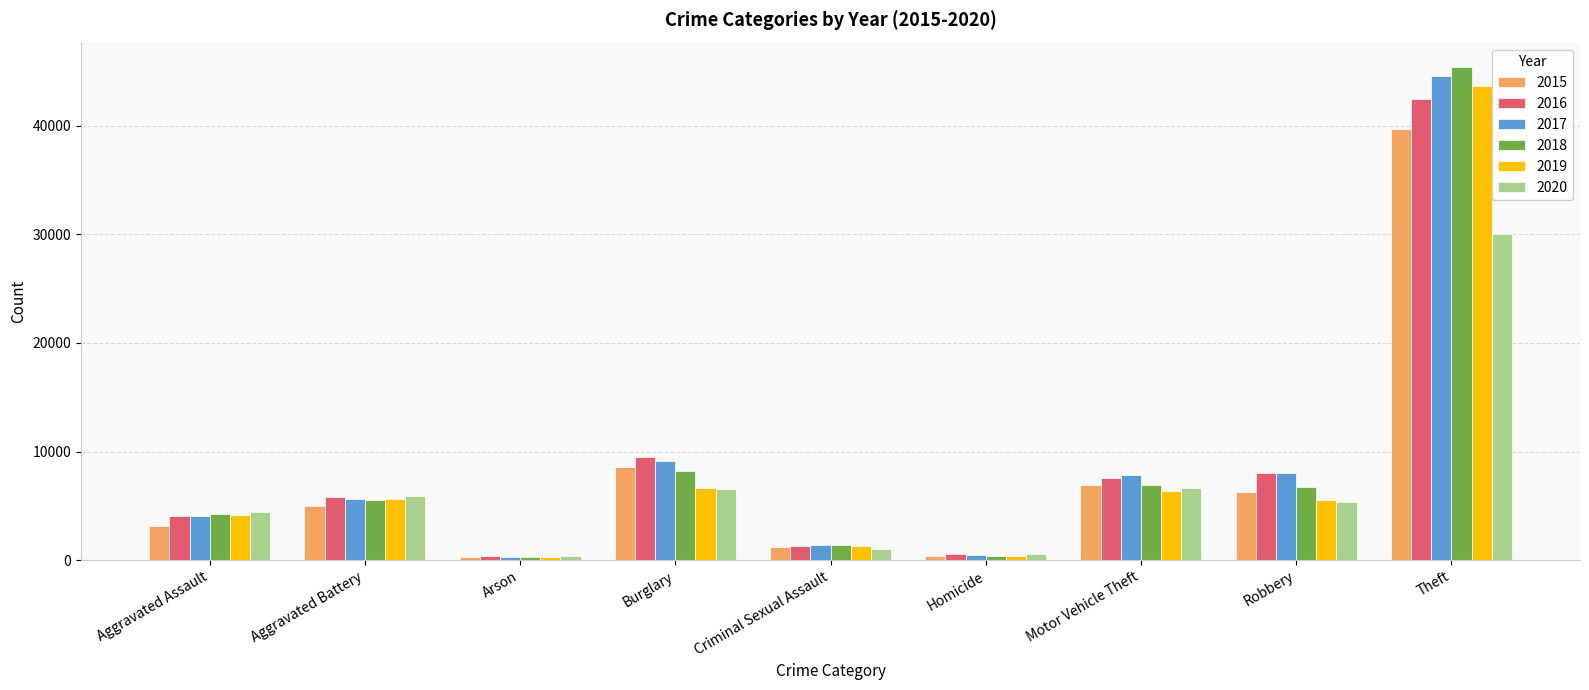

Rank the series by their maximum value, from lowest to highest.

2020, 2015, 2016, 2019, 2017, 2018